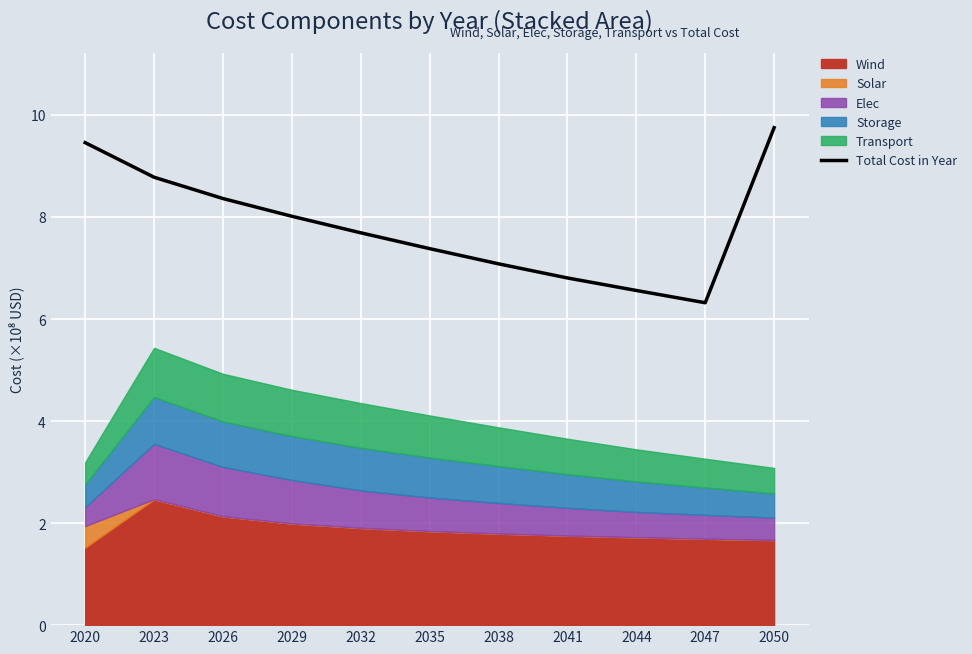

What is the ratio of the value at 2020 to the value at 2023?

1.1